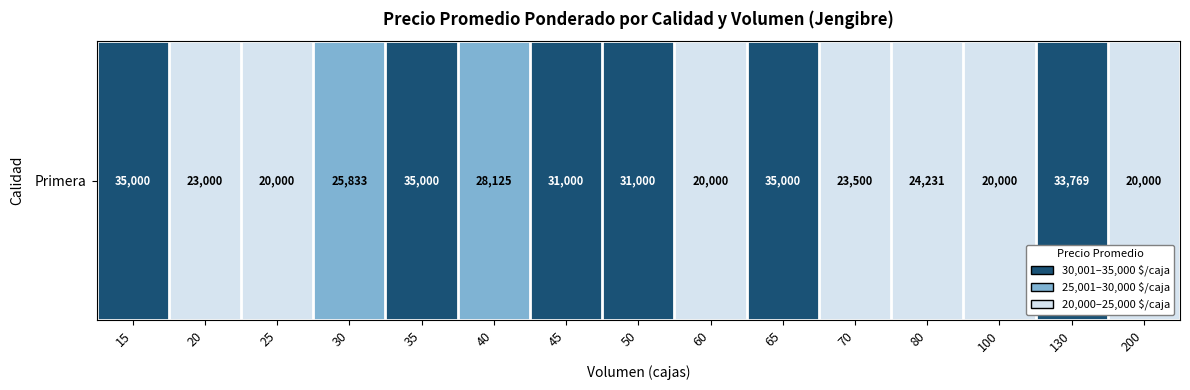

At which category does the chart reach its minimum across all series?

25